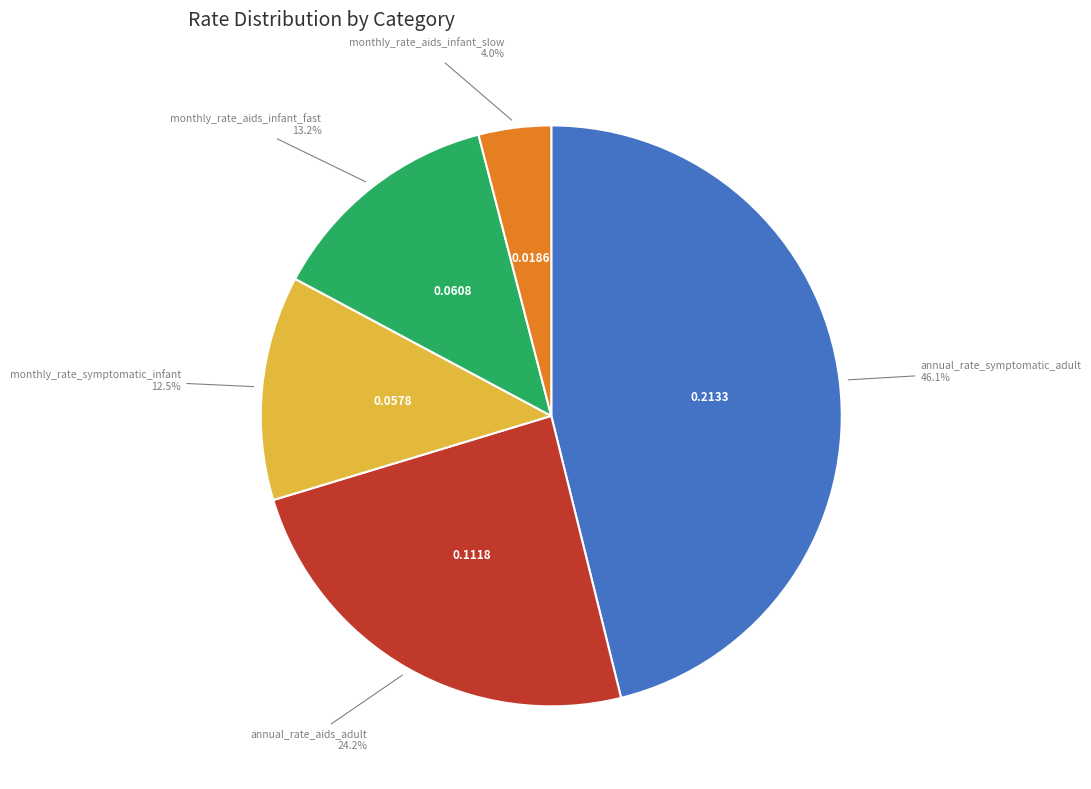

To the nearest percent, what is the difference between the largest and smallest slice percentages?

42%